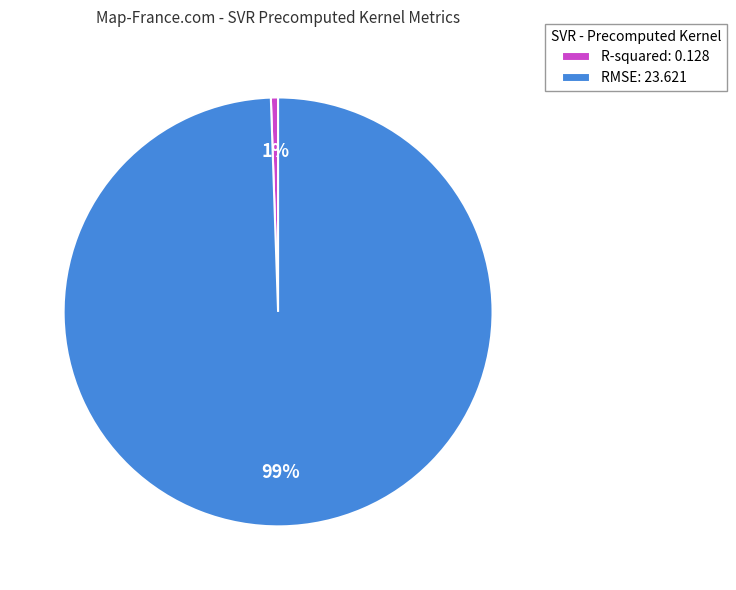

Count the number of slices in the pie.

2